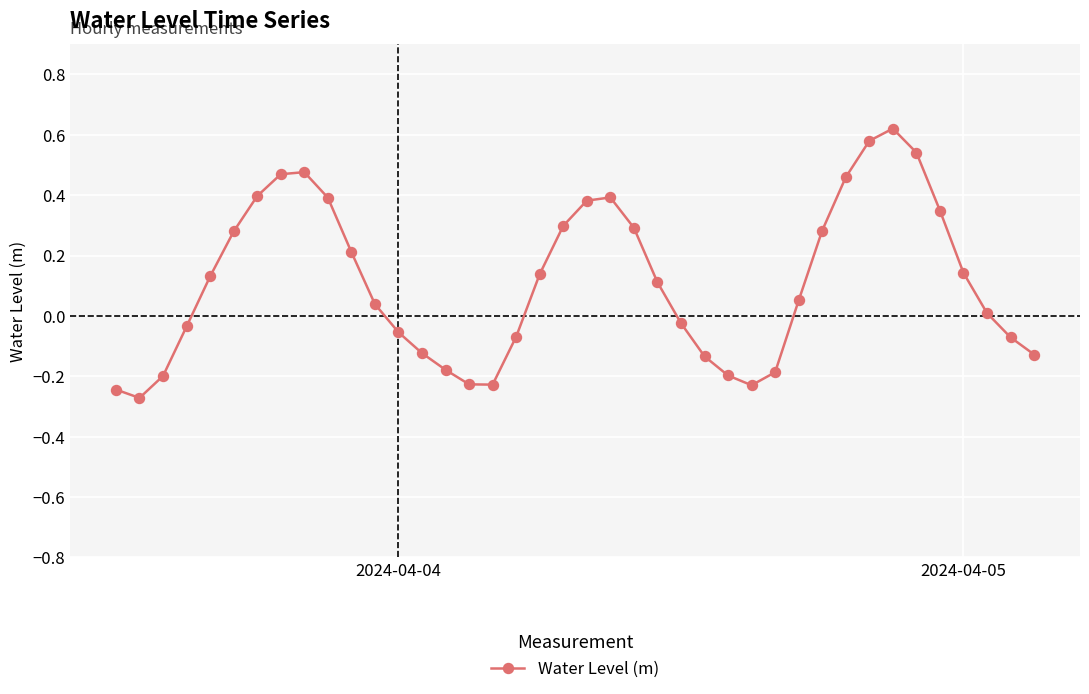

What is the value of the 11th point from the left?

0.2